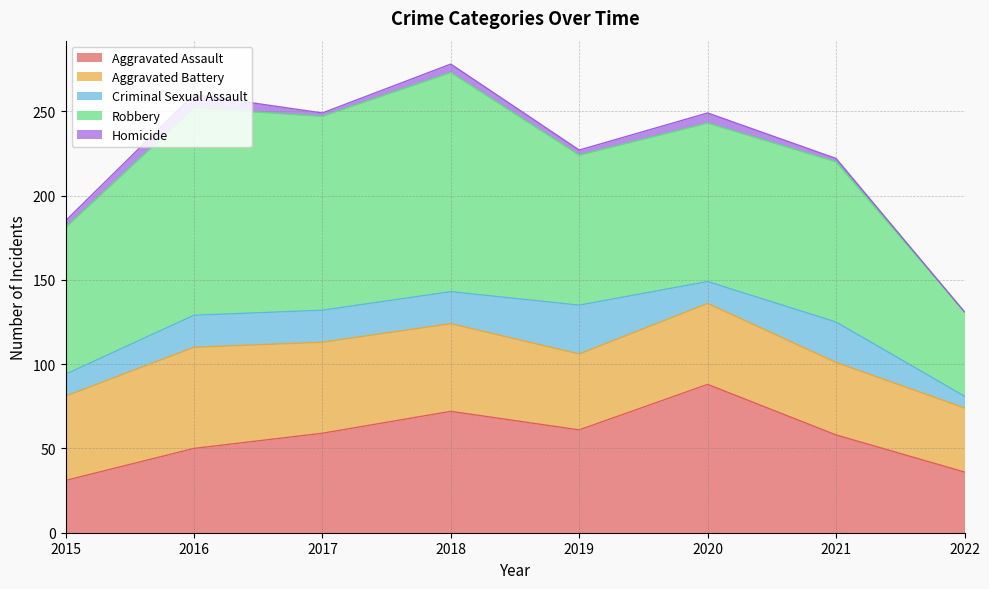

True or false: Criminal Sexual Assault and Robbery intersect in this chart.

False